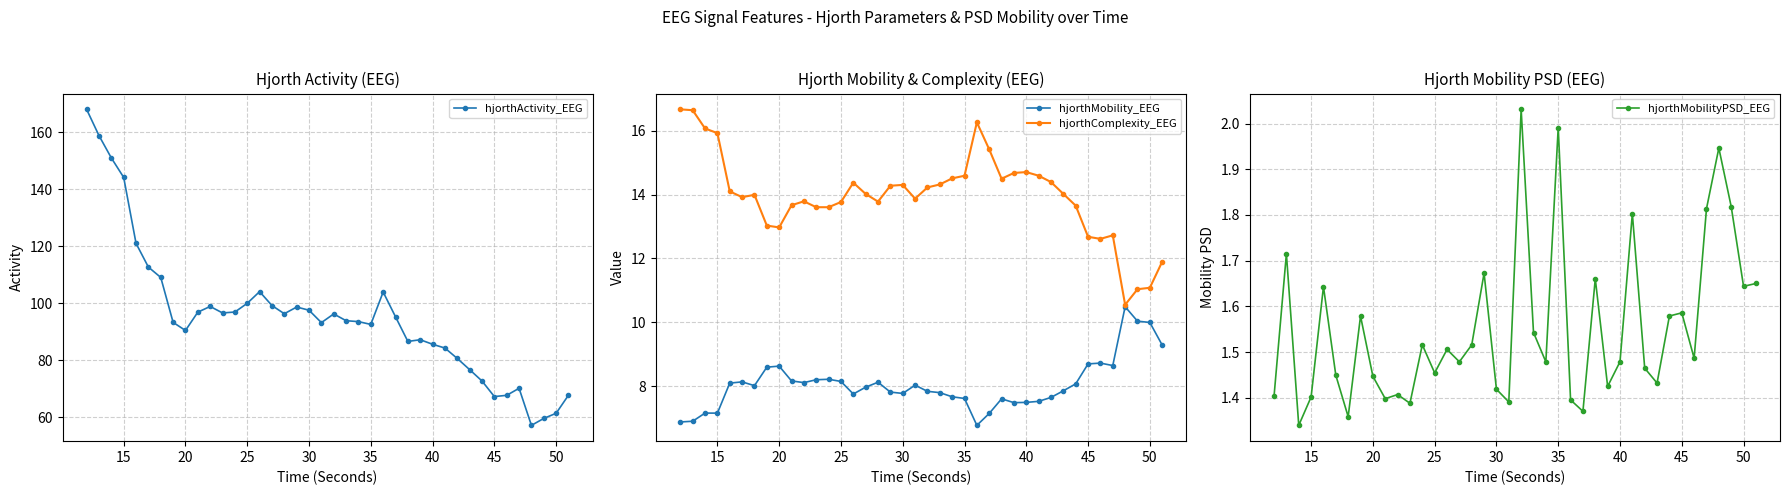

Reading left to right, extract all data points from this chart.

hjorthActivity_EEG: 168.0	158.8	150.9	144.1	121.0	112.6	109.0	93.3	90.4	96.8	98.8	96.6	96.9	99.9	104.0	99.2	96.3	98.6	97.5	93.2	96.2	93.8	93.5	92.5	103.9	95.2	86.6	87.2	85.6	84.2	80.6	76.7	72.7	67.2	67.7	70.1	57.1	59.6	61.4	67.7
hjorthMobility_EEG: 6.9	6.9	7.2	7.2	8.1	8.1	8.0	8.6	8.6	8.2	8.1	8.2	8.2	8.1	7.8	8.0	8.1	7.8	7.8	8.0	7.8	7.8	7.7	7.6	6.8	7.1	7.6	7.5	7.5	7.5	7.6	7.9	8.1	8.7	8.7	8.6	10.5	10.0	10.0	9.3
hjorthComplexity_EEG: 16.7	16.6	16.1	15.9	14.1	13.9	14.0	13.0	13.0	13.7	13.8	13.6	13.6	13.8	14.4	14.0	13.8	14.3	14.3	13.9	14.2	14.3	14.5	14.6	16.3	15.4	14.5	14.7	14.7	14.6	14.4	14.0	13.7	12.7	12.6	12.7	10.6	11.0	11.1	11.9
hjorthMobilityPSD_EEG: 1.4	1.7	1.3	1.4	1.6	1.4	1.4	1.6	1.4	1.4	1.4	1.4	1.5	1.5	1.5	1.5	1.5	1.7	1.4	1.4	2.0	1.5	1.5	2.0	1.4	1.4	1.7	1.4	1.5	1.8	1.5	1.4	1.6	1.6	1.5	1.8	1.9	1.8	1.6	1.7